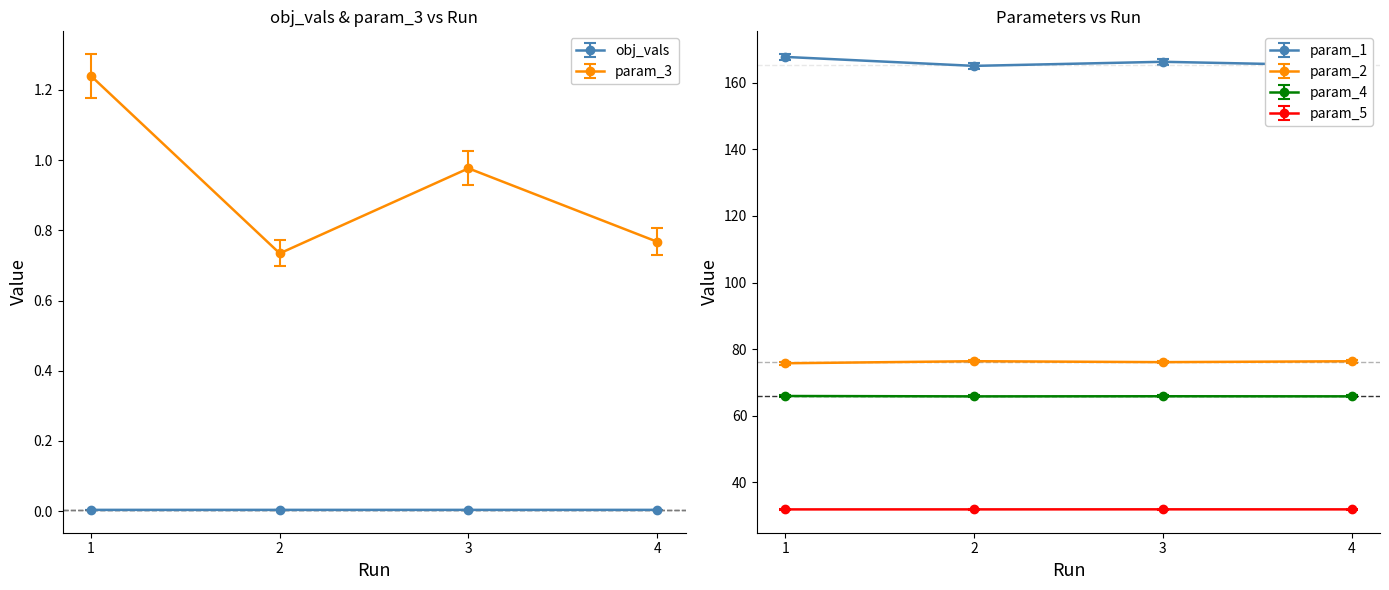

At which category does param_4 reach its first local valley?

2